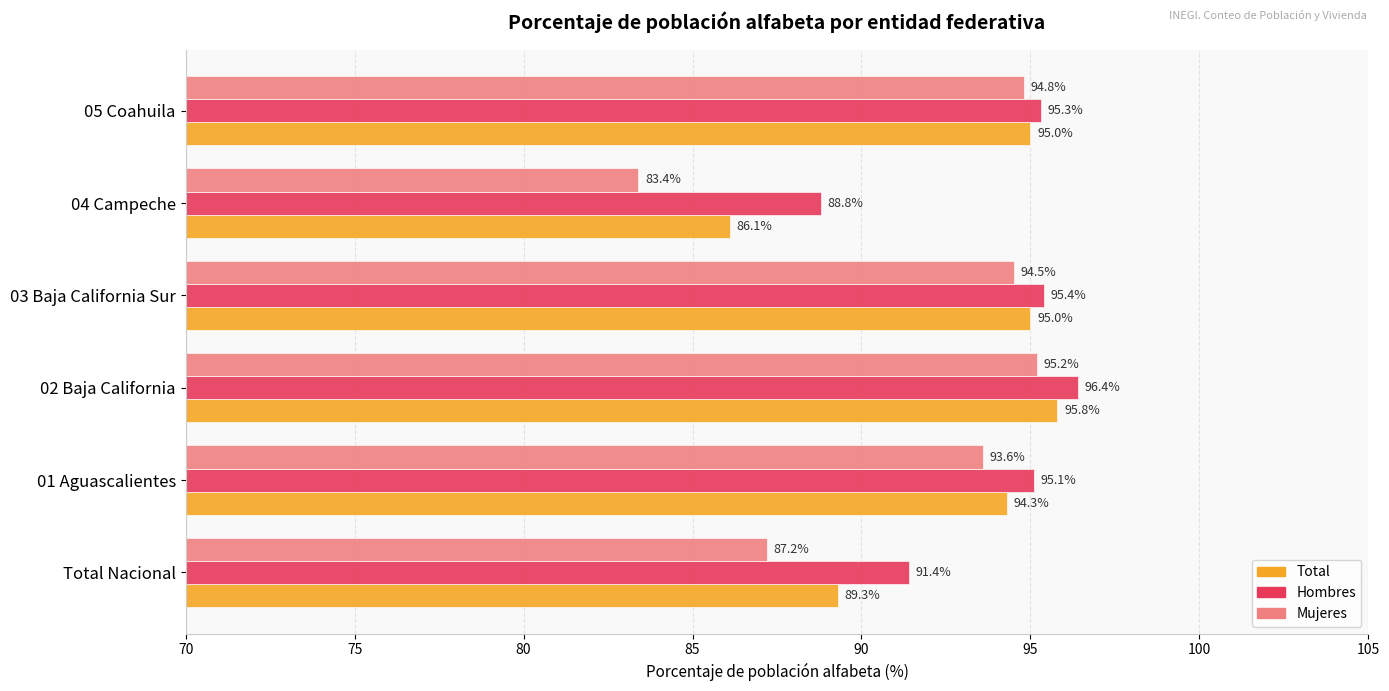

The value of Hombres at 02 Baja California is 96.4. True or false?

True